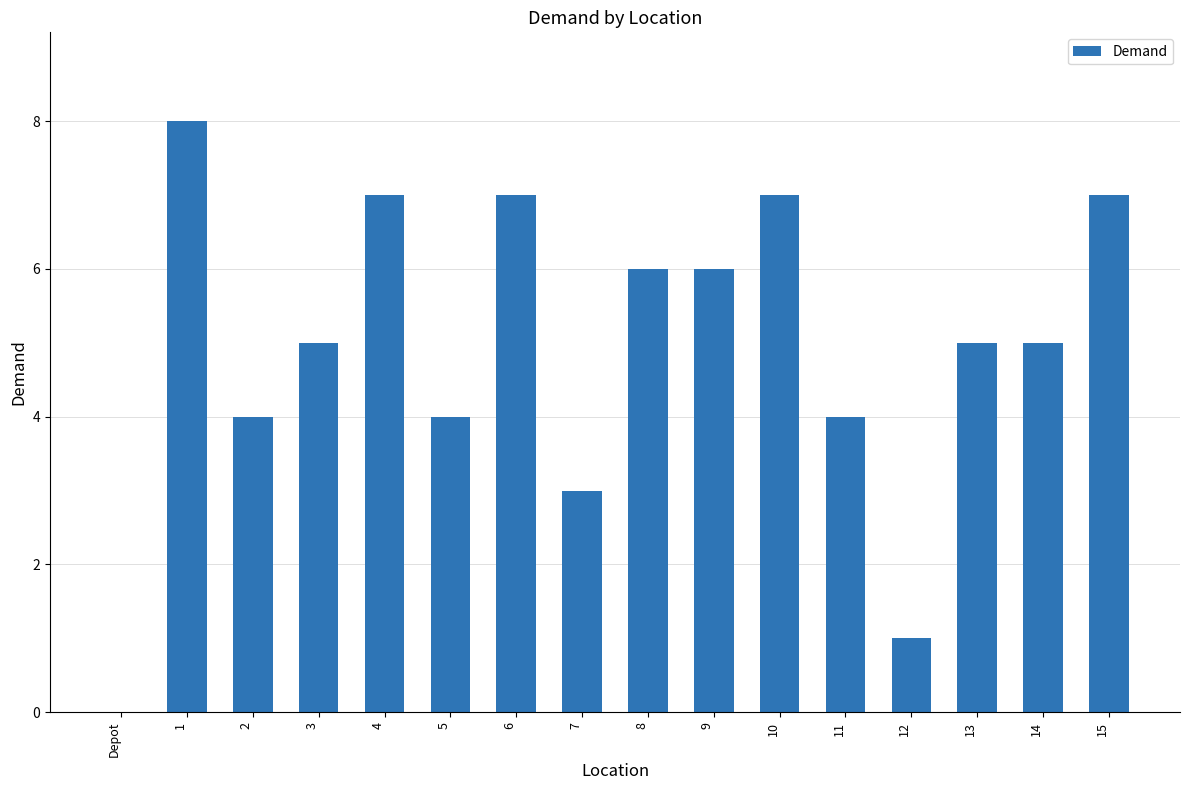

The value at 11 is 4. True or false?

True